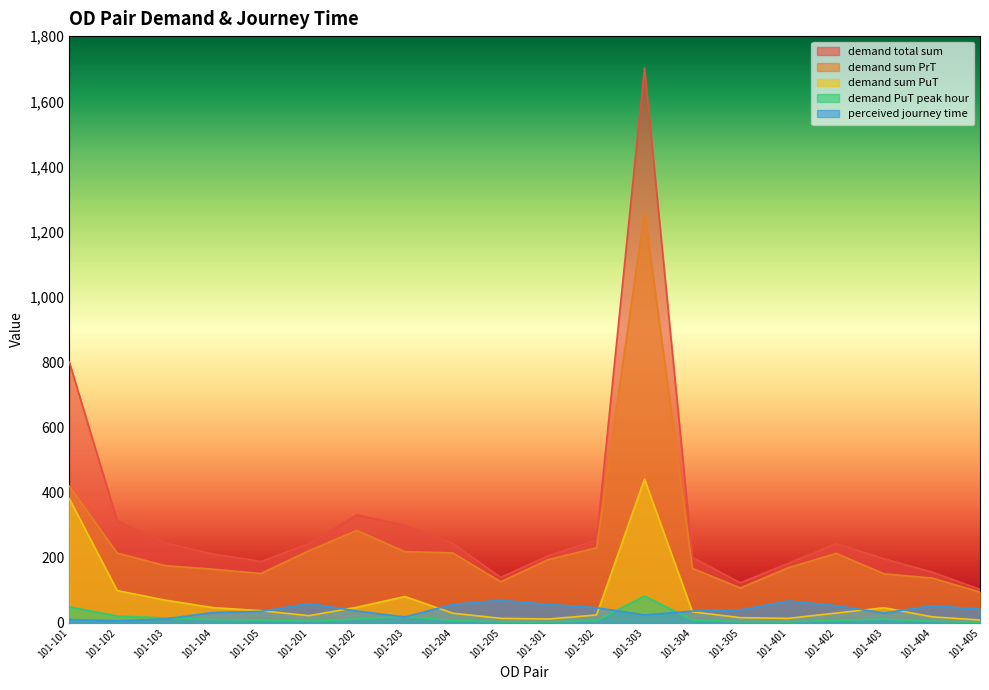

At which label does demand sum PuT reach its peak?

101-303